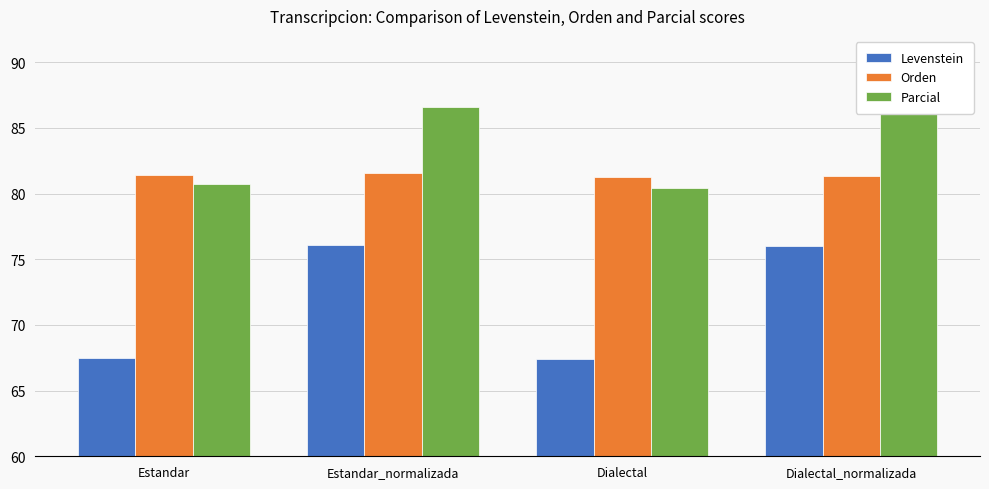

True or false: Orden has a value of 23.7 at Estandar.

False